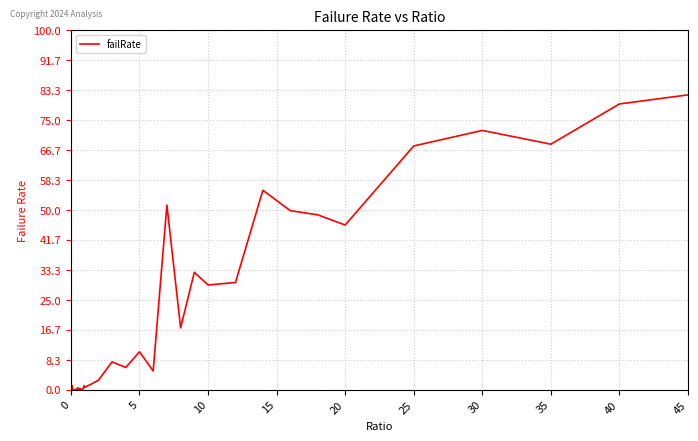

True or false: the data has more than 1 interior local peaks.

True